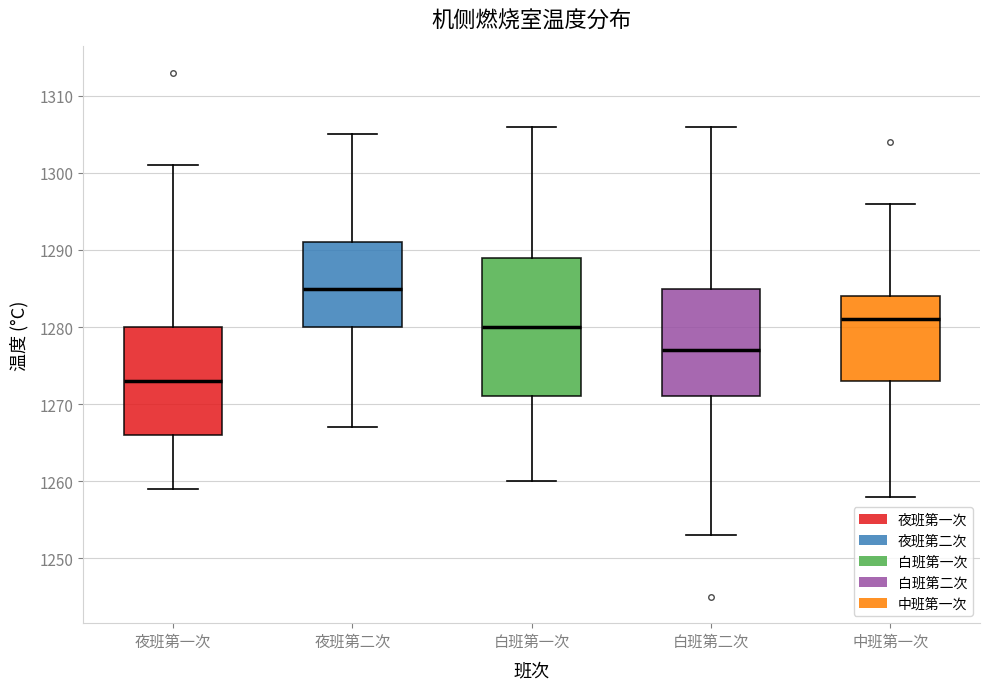

Which box is the tallest, from its lower edge to its upper edge?

白班第一次